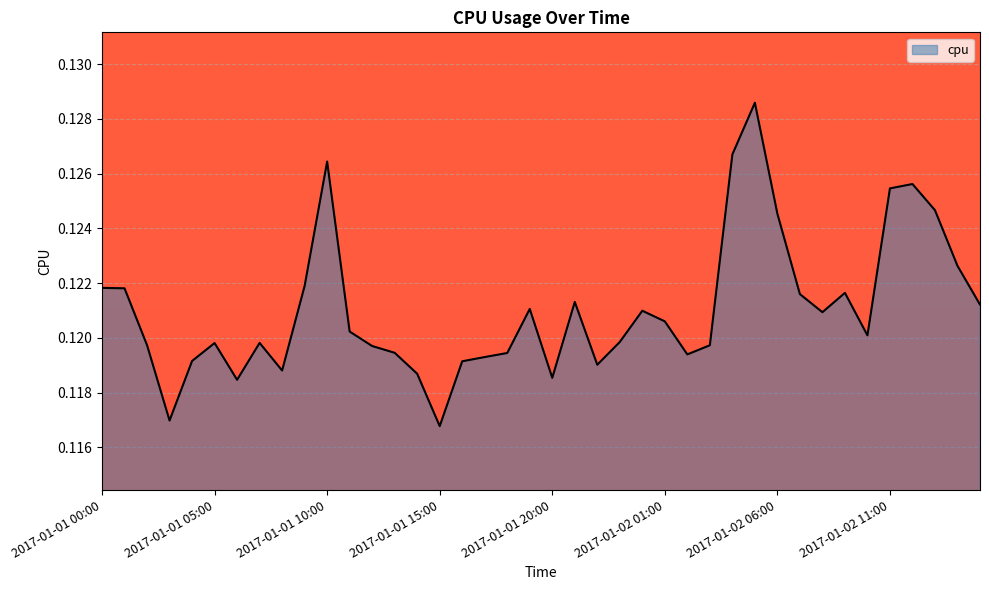

Reading right to left, extract all data points from this chart.

0.1	0.1	0.1	0.1	0.1	0.1	0.1	0.1	0.1	0.1	0.1	0.1	0.1	0.1	0.1	0.1	0.1	0.1	0.1	0.1	0.1	0.1	0.1	0.1	0.1	0.1	0.1	0.1	0.1	0.1	0.1	0.1	0.1	0.1	0.1	0.1	0.1	0.1	0.1	0.1